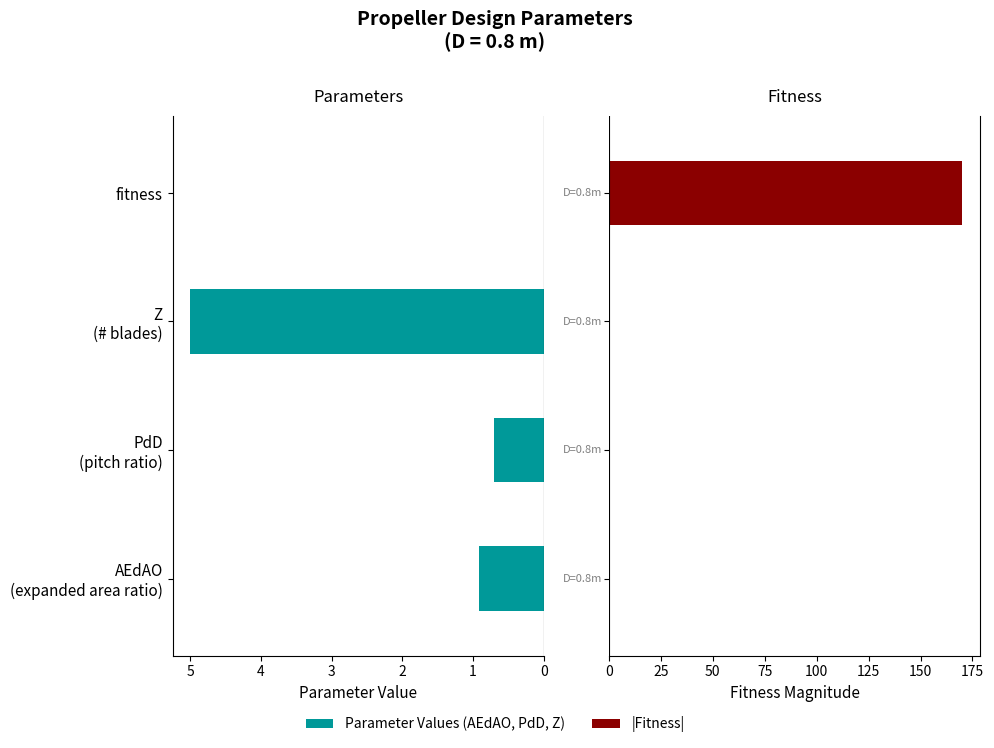

How many bars are there in total?

8